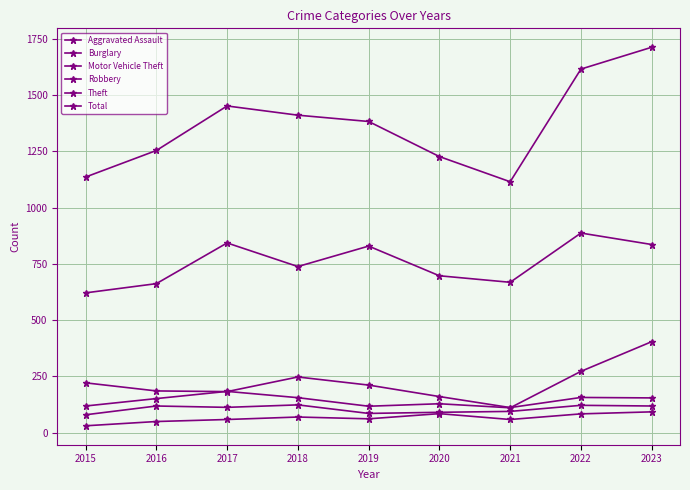

Count the number of data series in this chart.

6